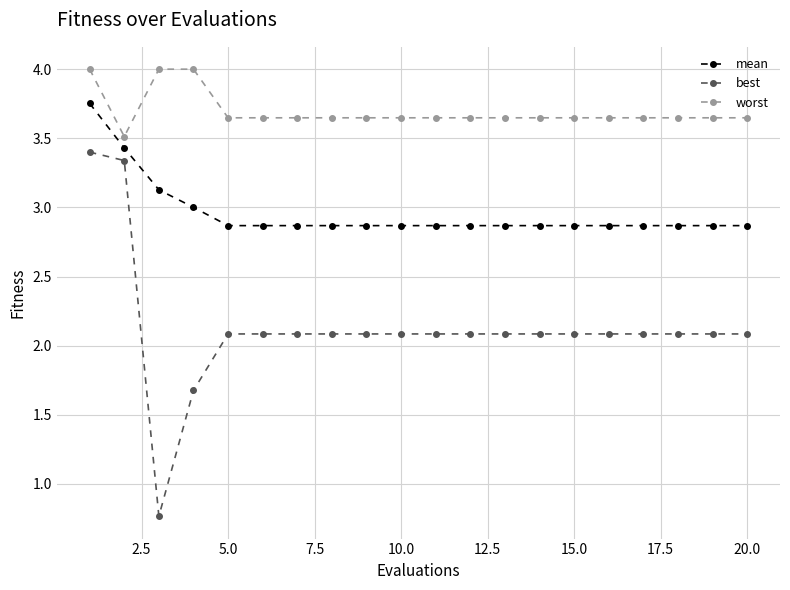

Which series has the widest spread of values?

best